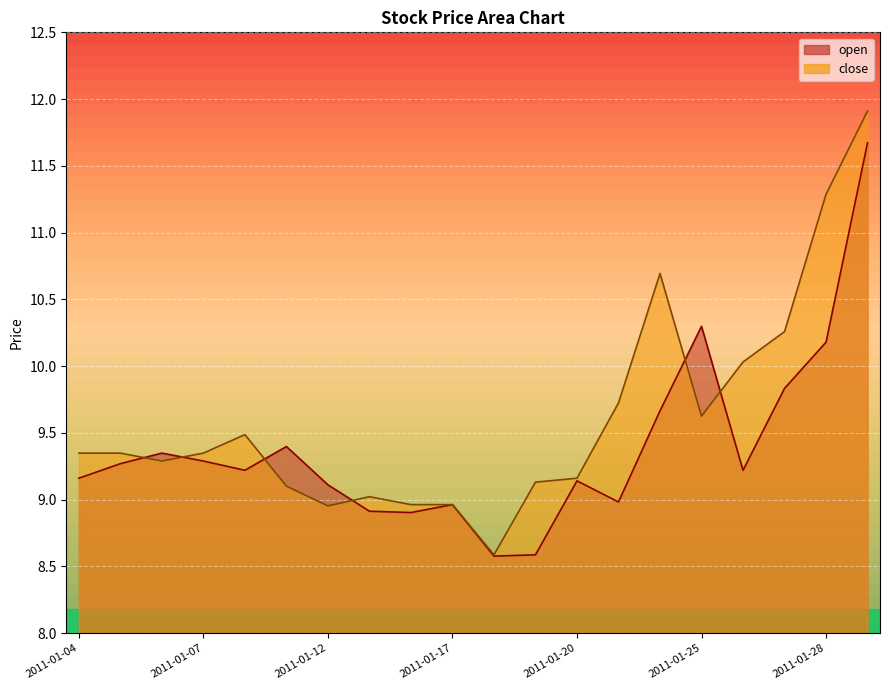

How many times do close and open cross each other?

6